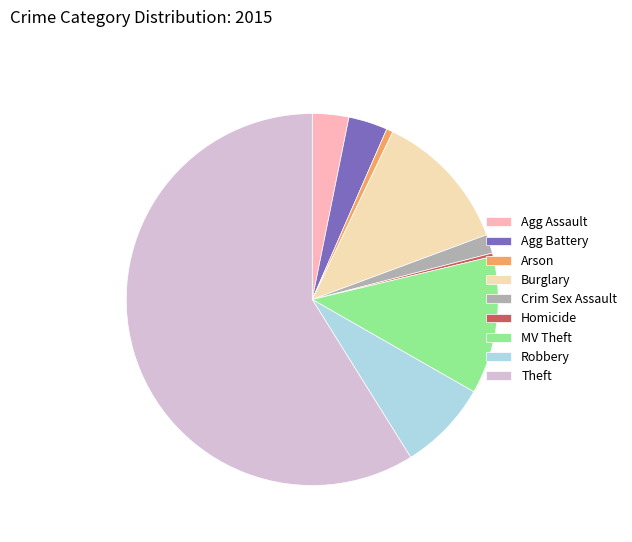

True or false: Theft accounts for 59% of the total.

True